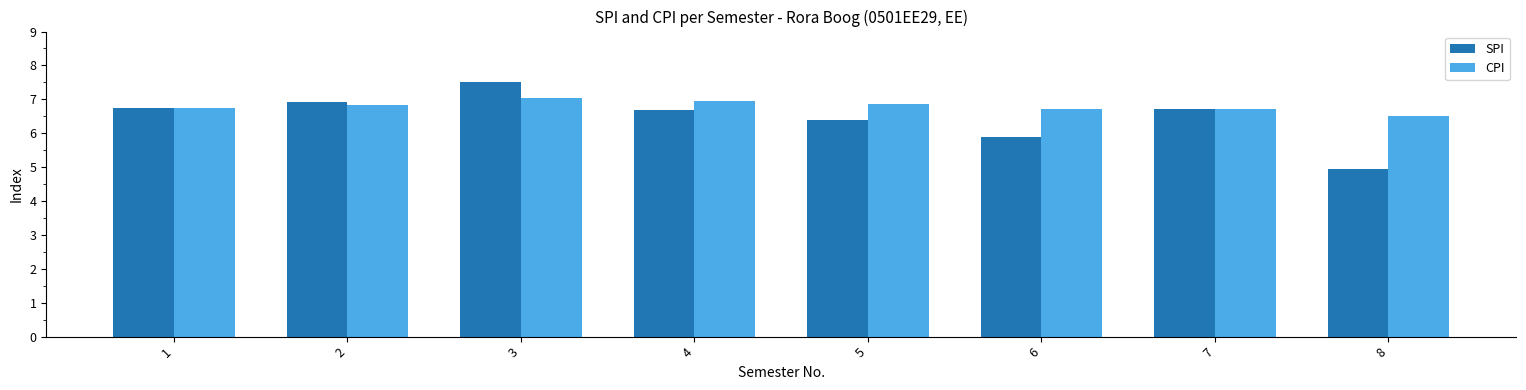

What is the sum of all CPI values?

54.4